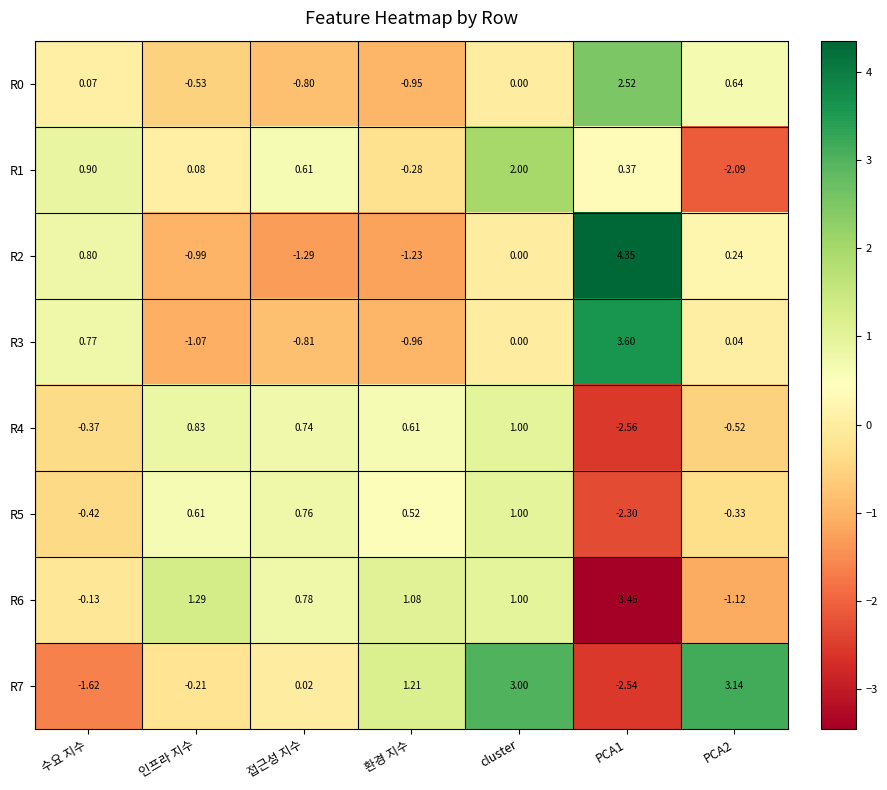

Which category has the lowest value in the R3 series?

인프라 지수